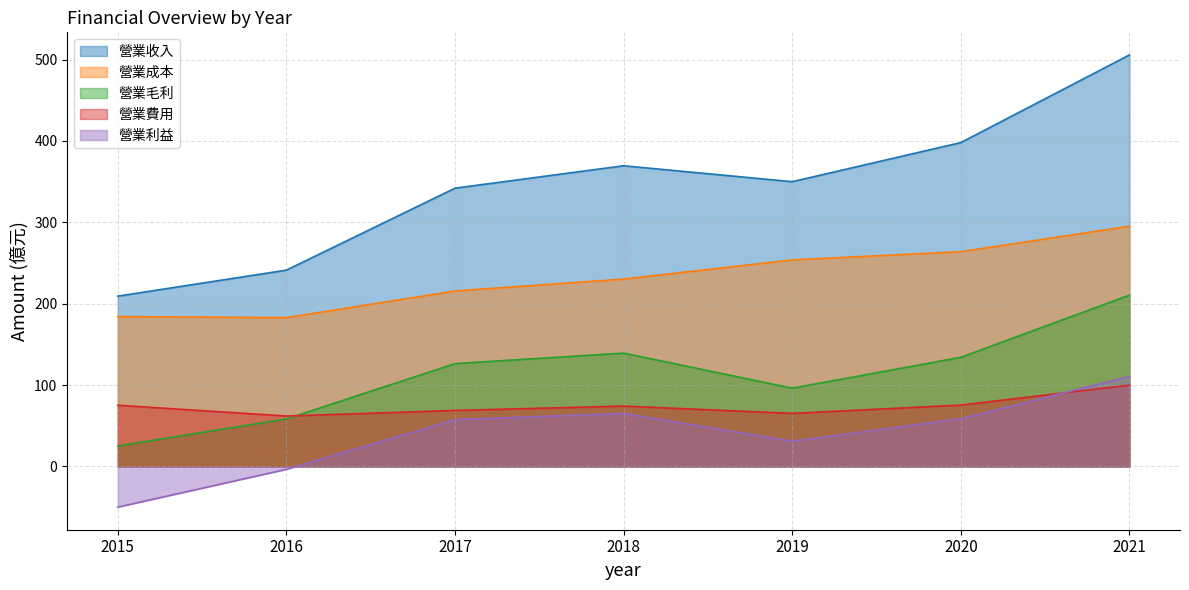

At which label is 營業成本 closest to 239?

2018